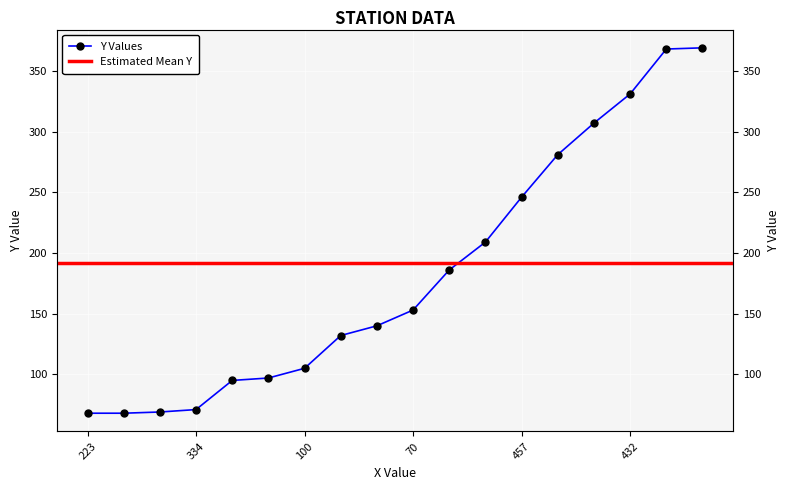

List the labels in order of value, largest first.

217, 210, 432, 449, 47, 457, 446, 55, 70, 416, 81, 100, 109, 378, 334, 156, 223, 319